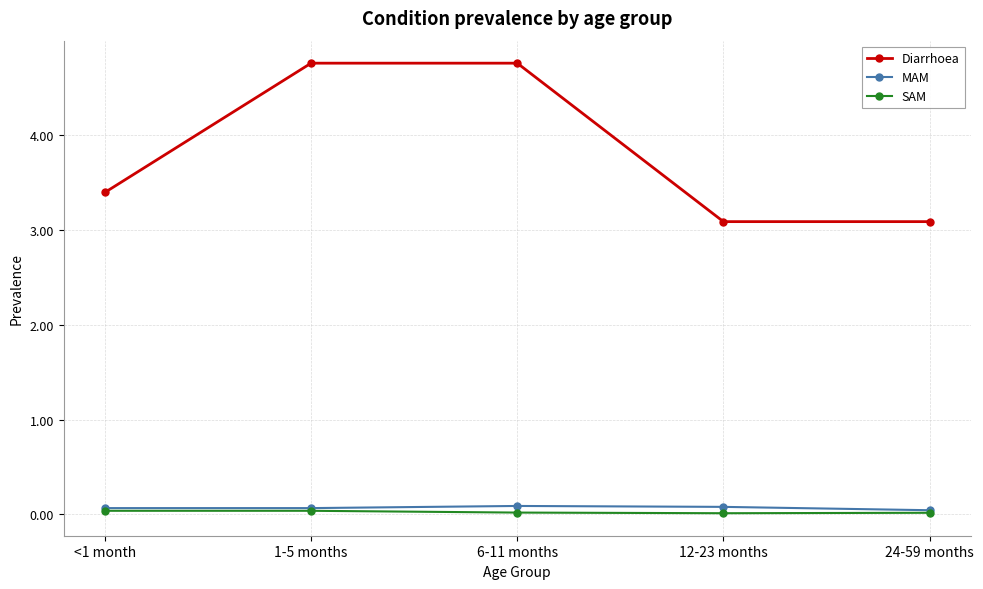

True or false: Diarrhoea has more than 2 interior local peaks.

False